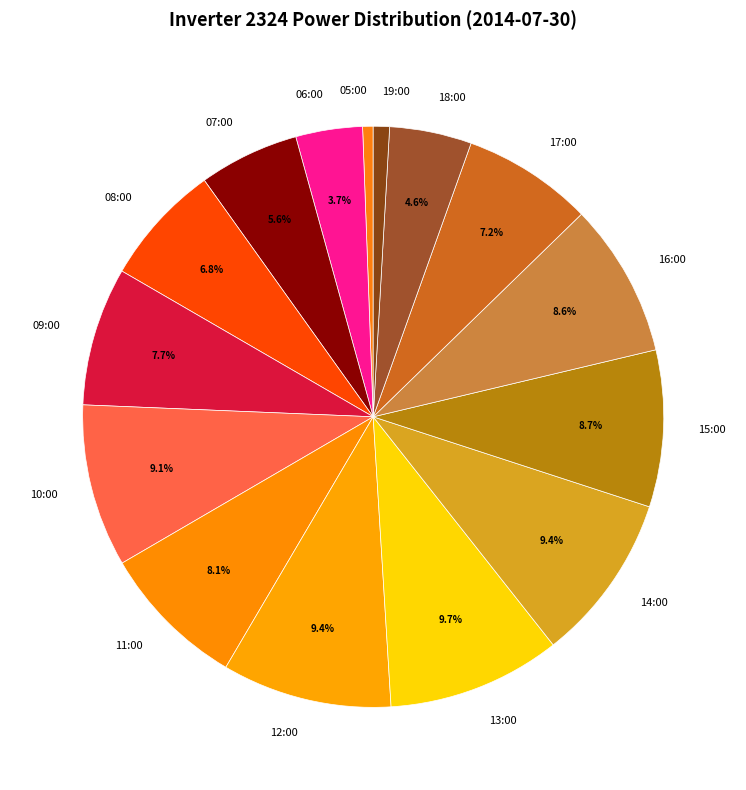

To the nearest percent, what is the average slice percentage?

7%